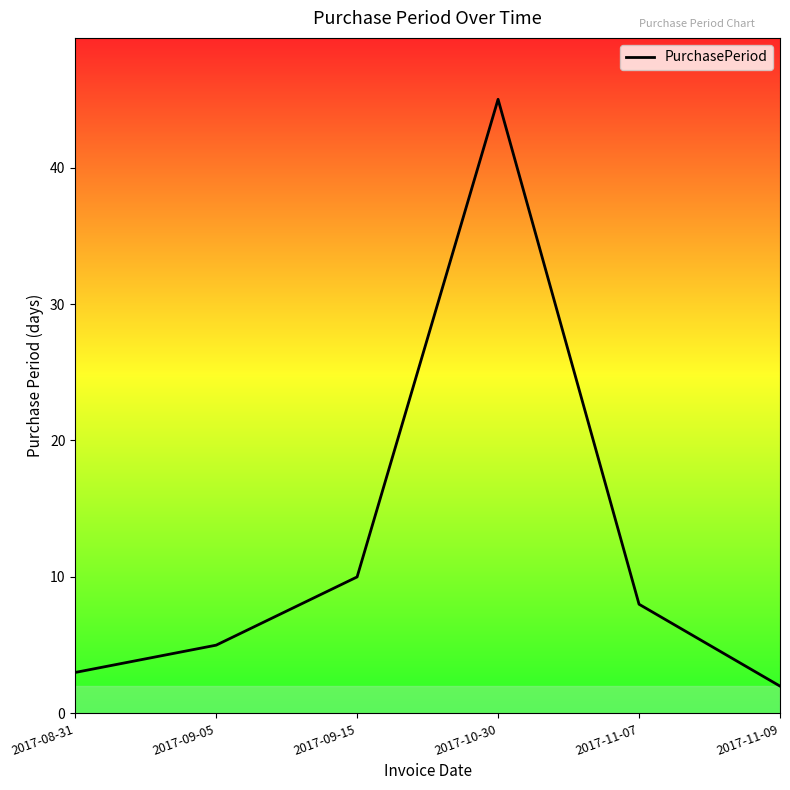

Which category has the lowest value across all series?

2017-11-09